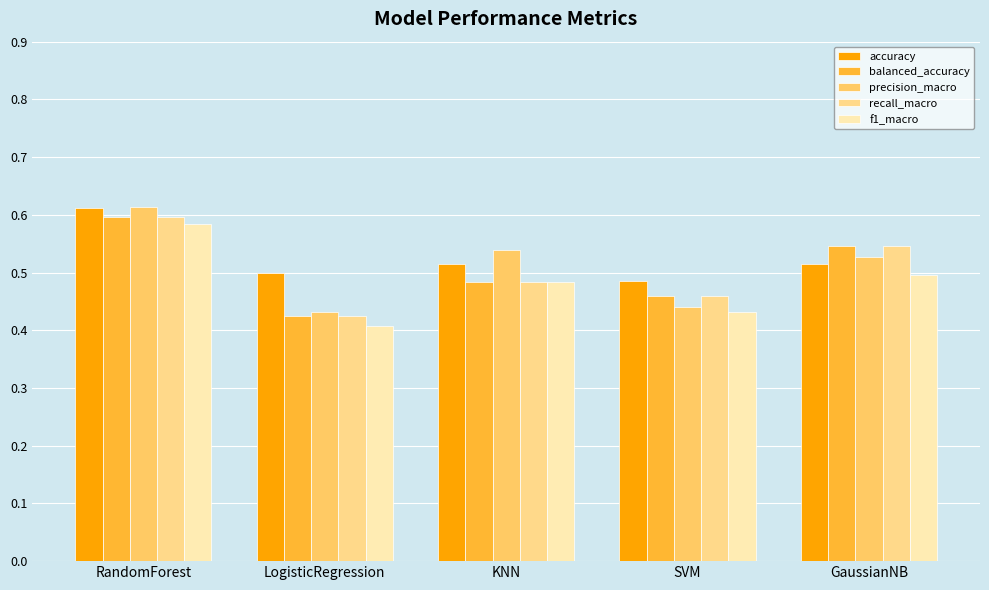

Which series has the widest spread of values?

precision_macro